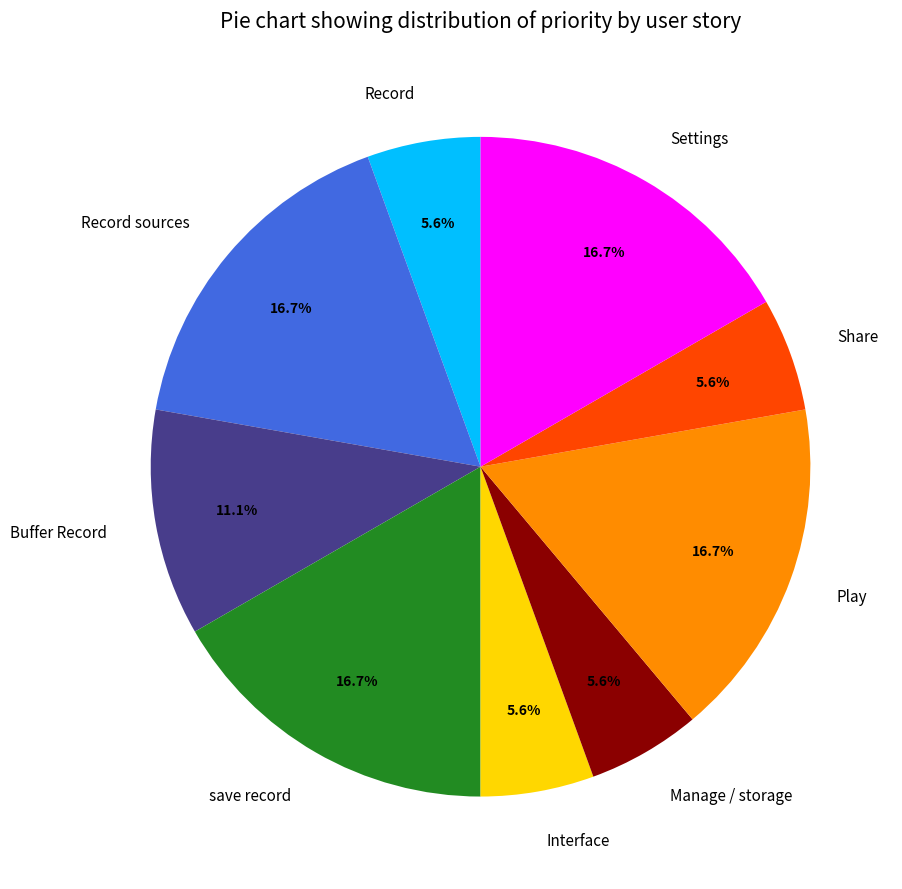

Approximately how many times larger is the value at Settings compared to Share?

3.0